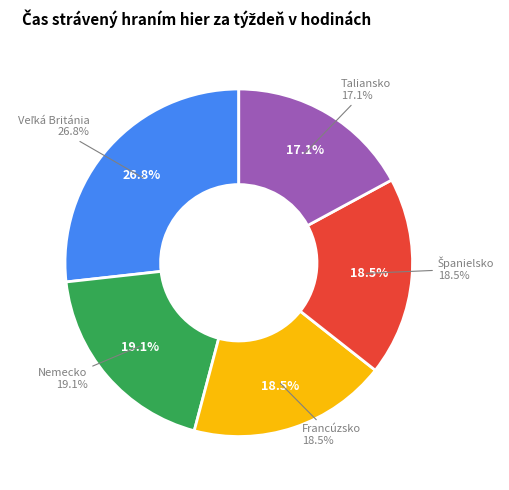

What is the smallest slice in the pie chart?

Taliansko